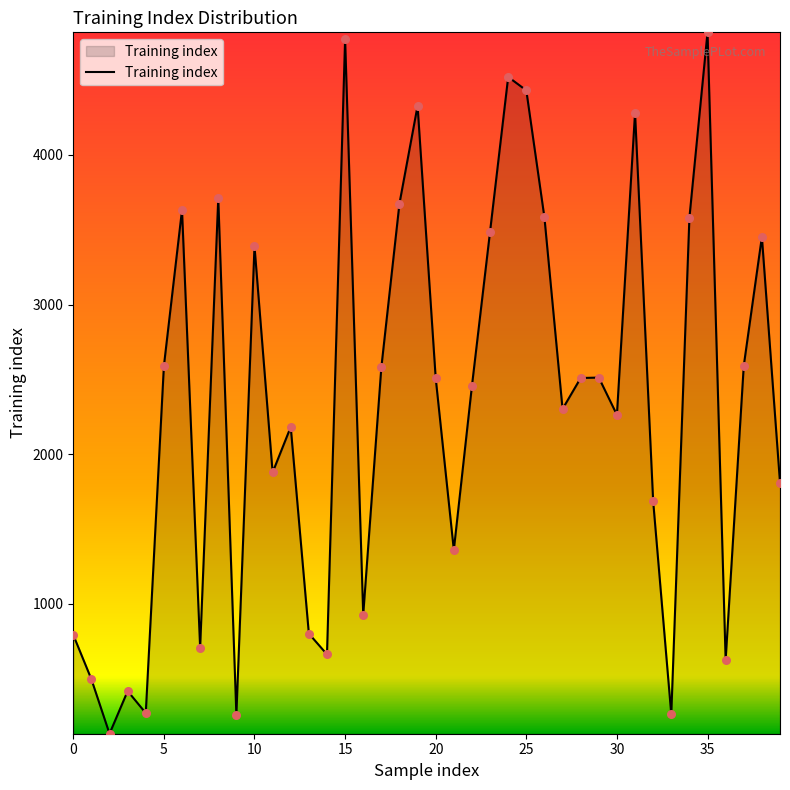

What is the greatest value displayed?

4819